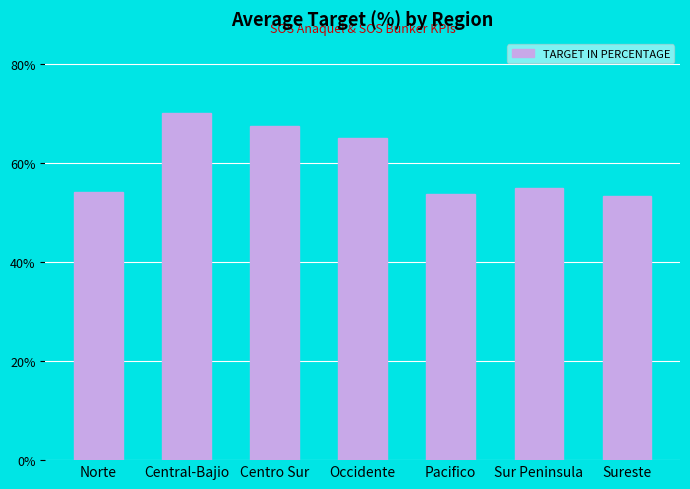

What is the sum of the values at Centro Sur and Central-Bajio?

137.5